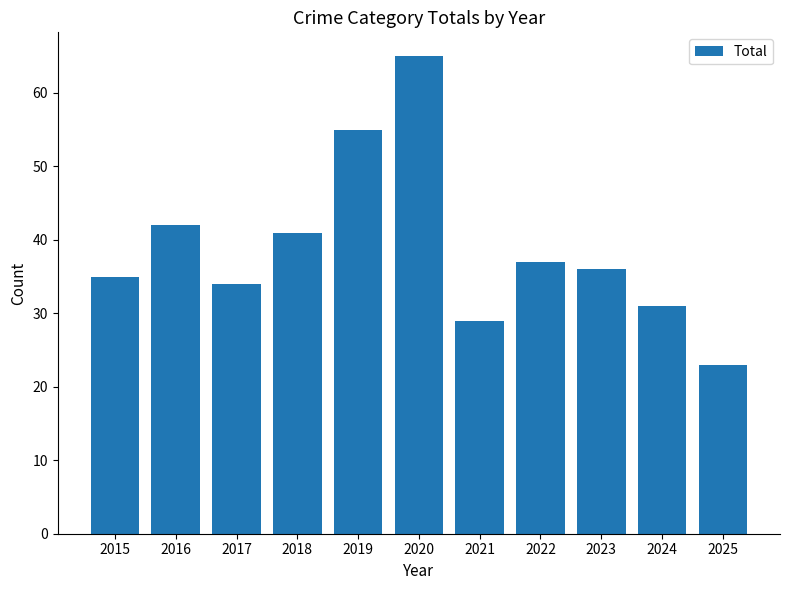

Reading left to right, what are all the values shown in this chart?

2015=35	2016=42	2017=34	2018=41	2019=55	2020=65	2021=29	2022=37	2023=36	2024=31	2025=23